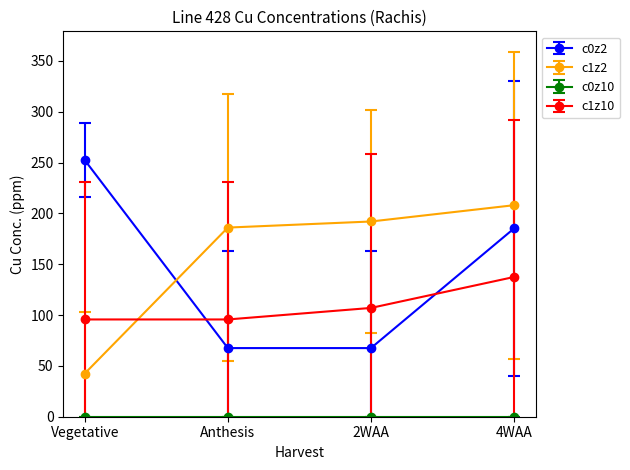

True or false: c1z2 has a value of 186.0 at Anthesis.

True